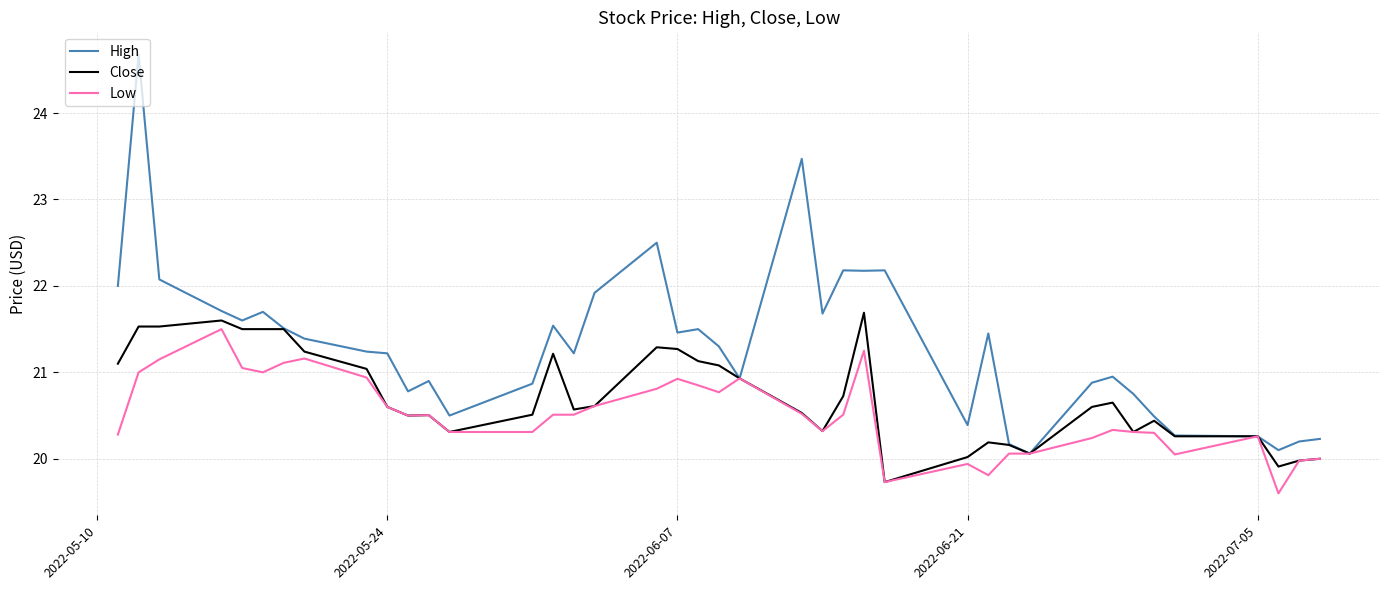

Rank the series by their average value, from highest to lowest.

High, Close, Low